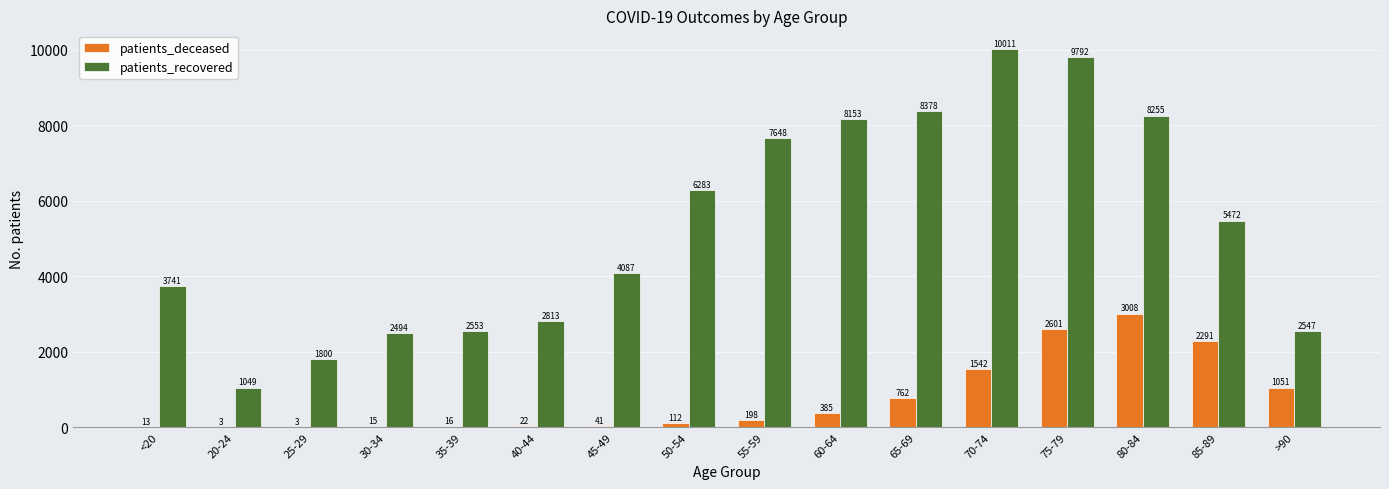

What is the difference between the patients_deceased values at >90 and 45-49?

1010